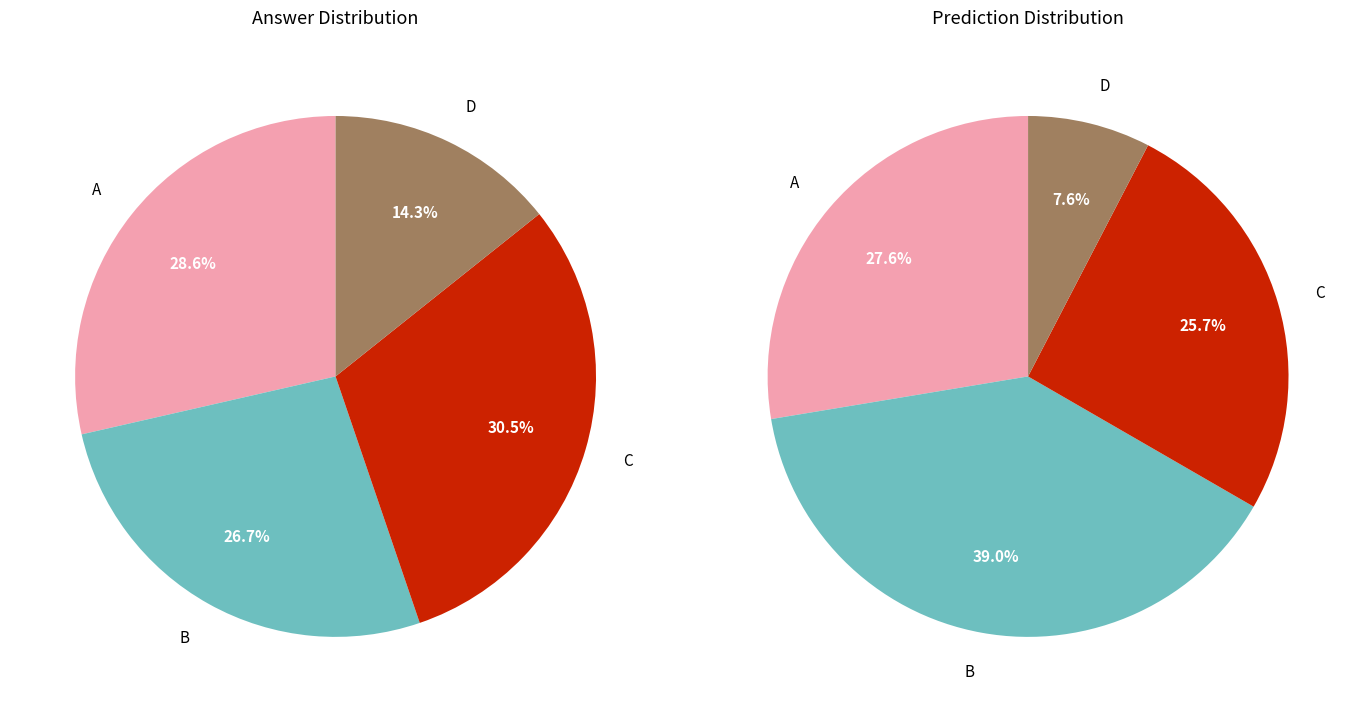

Does A represent more than half of the total?

No